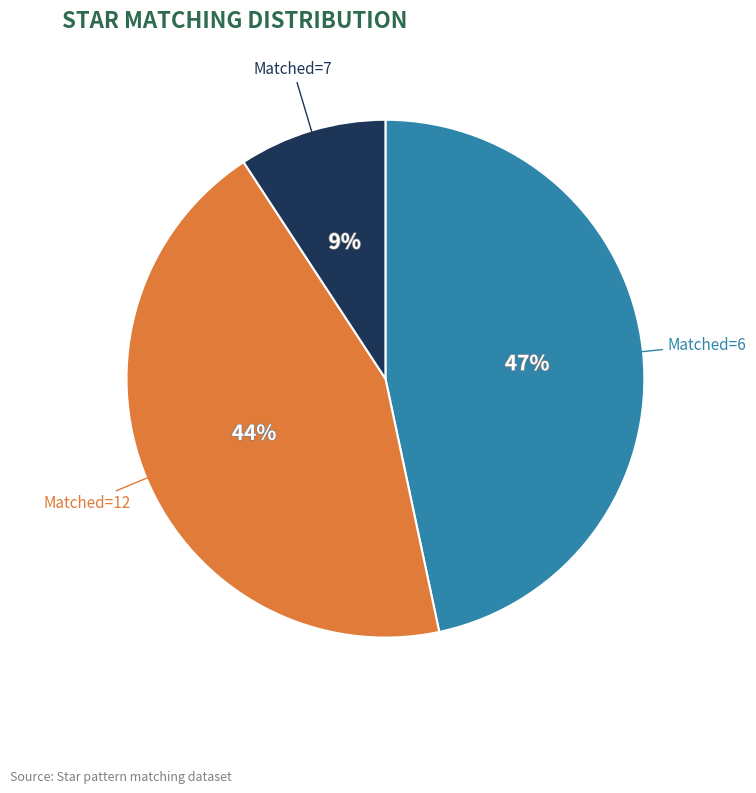

Does any single category account for the majority?

No